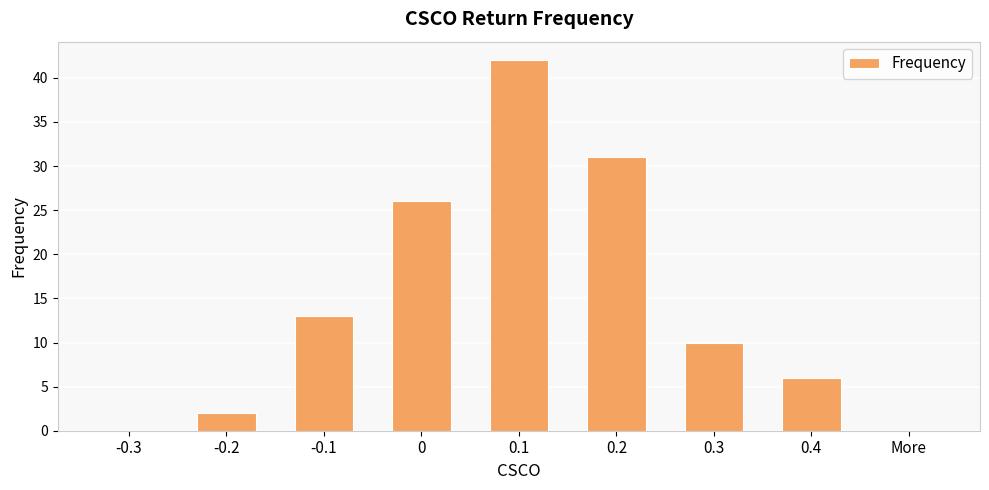

What is the sum of all values?

130